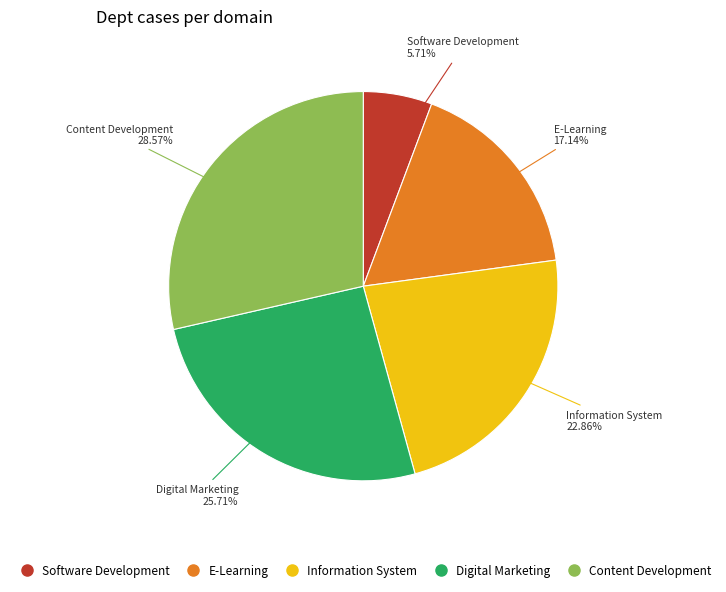

Do Content Development and E-Learning together represent more than half of the pie?

No